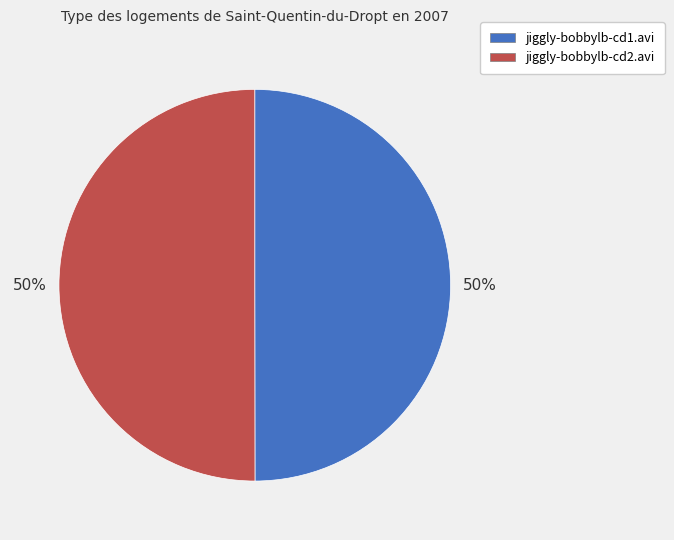

To the nearest percent, what portion does jiggly-bobbylb-cd2.avi represent?

50%